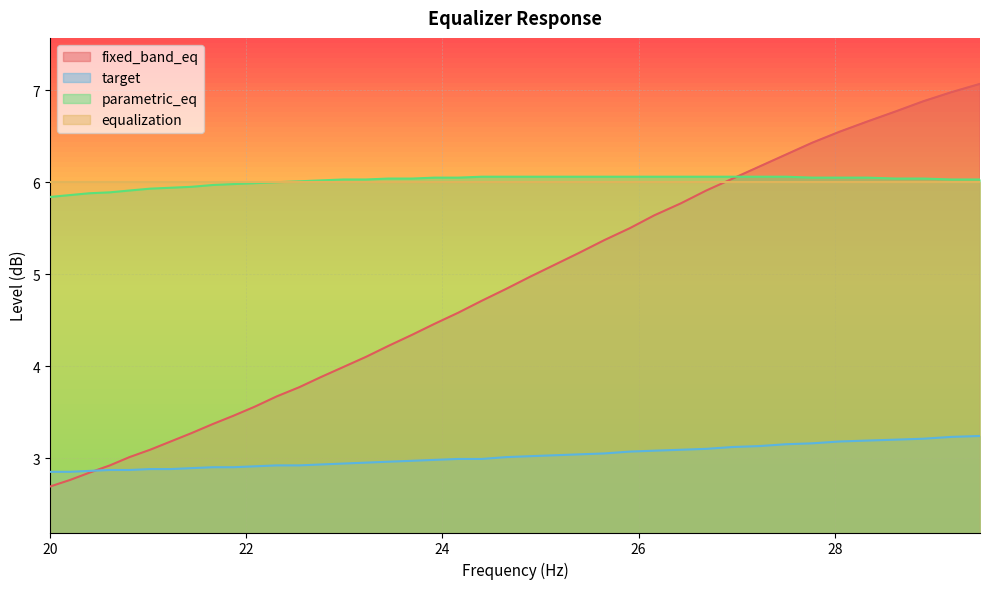

How many data points in parametric_eq are less than 6?

11